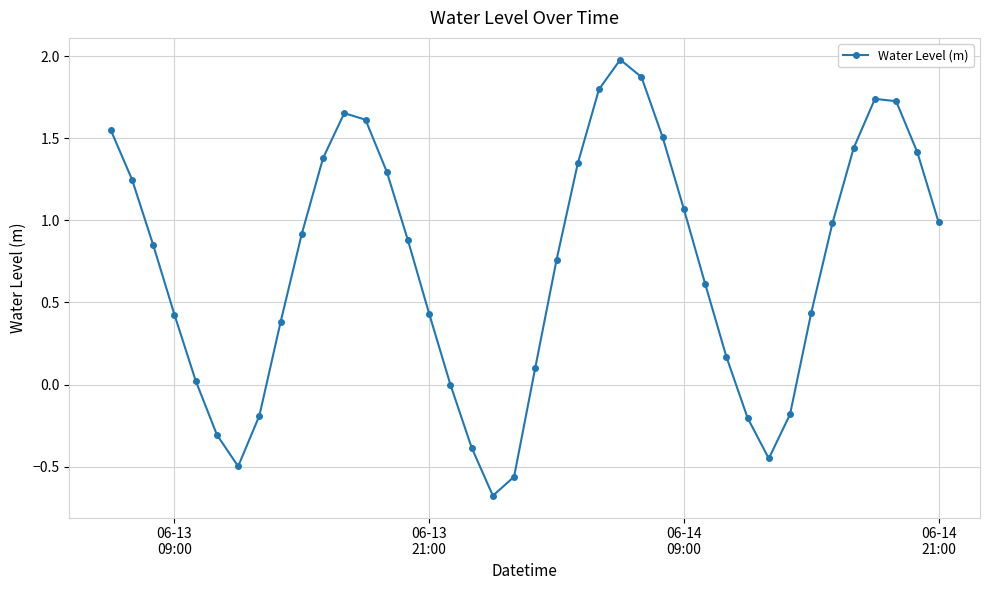

What is the greatest value displayed?

2.0